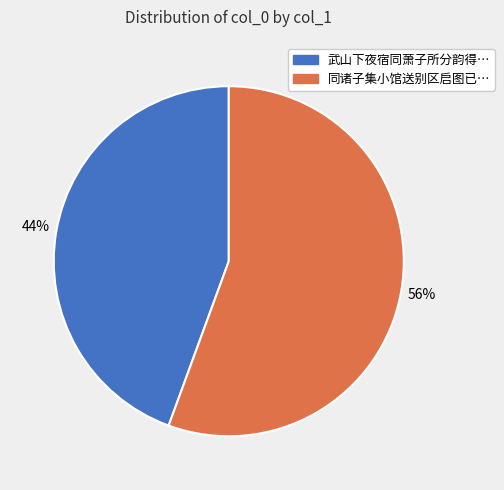

How many slices are in this pie chart?

2